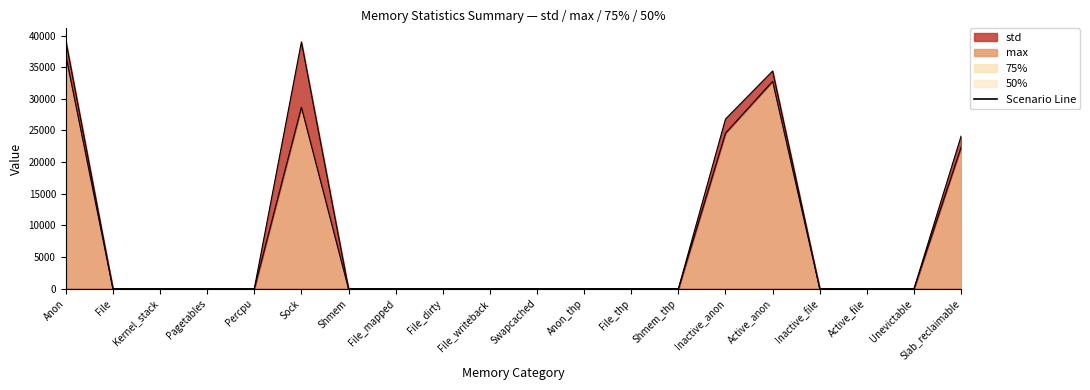

What is the difference between the maximum and minimum values in the std series?

10313.4